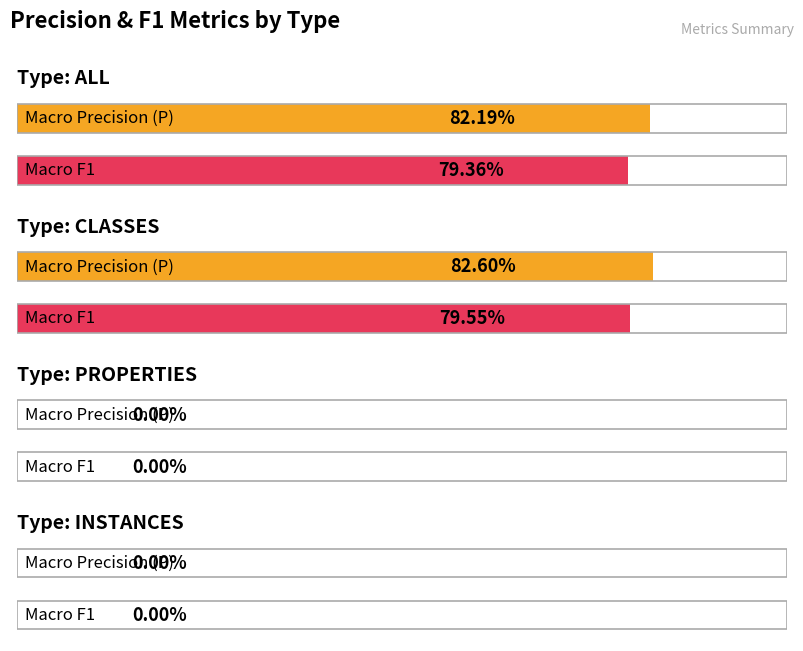

At which label does Macro Precision (P) reach its minimum?

PROPERTIES